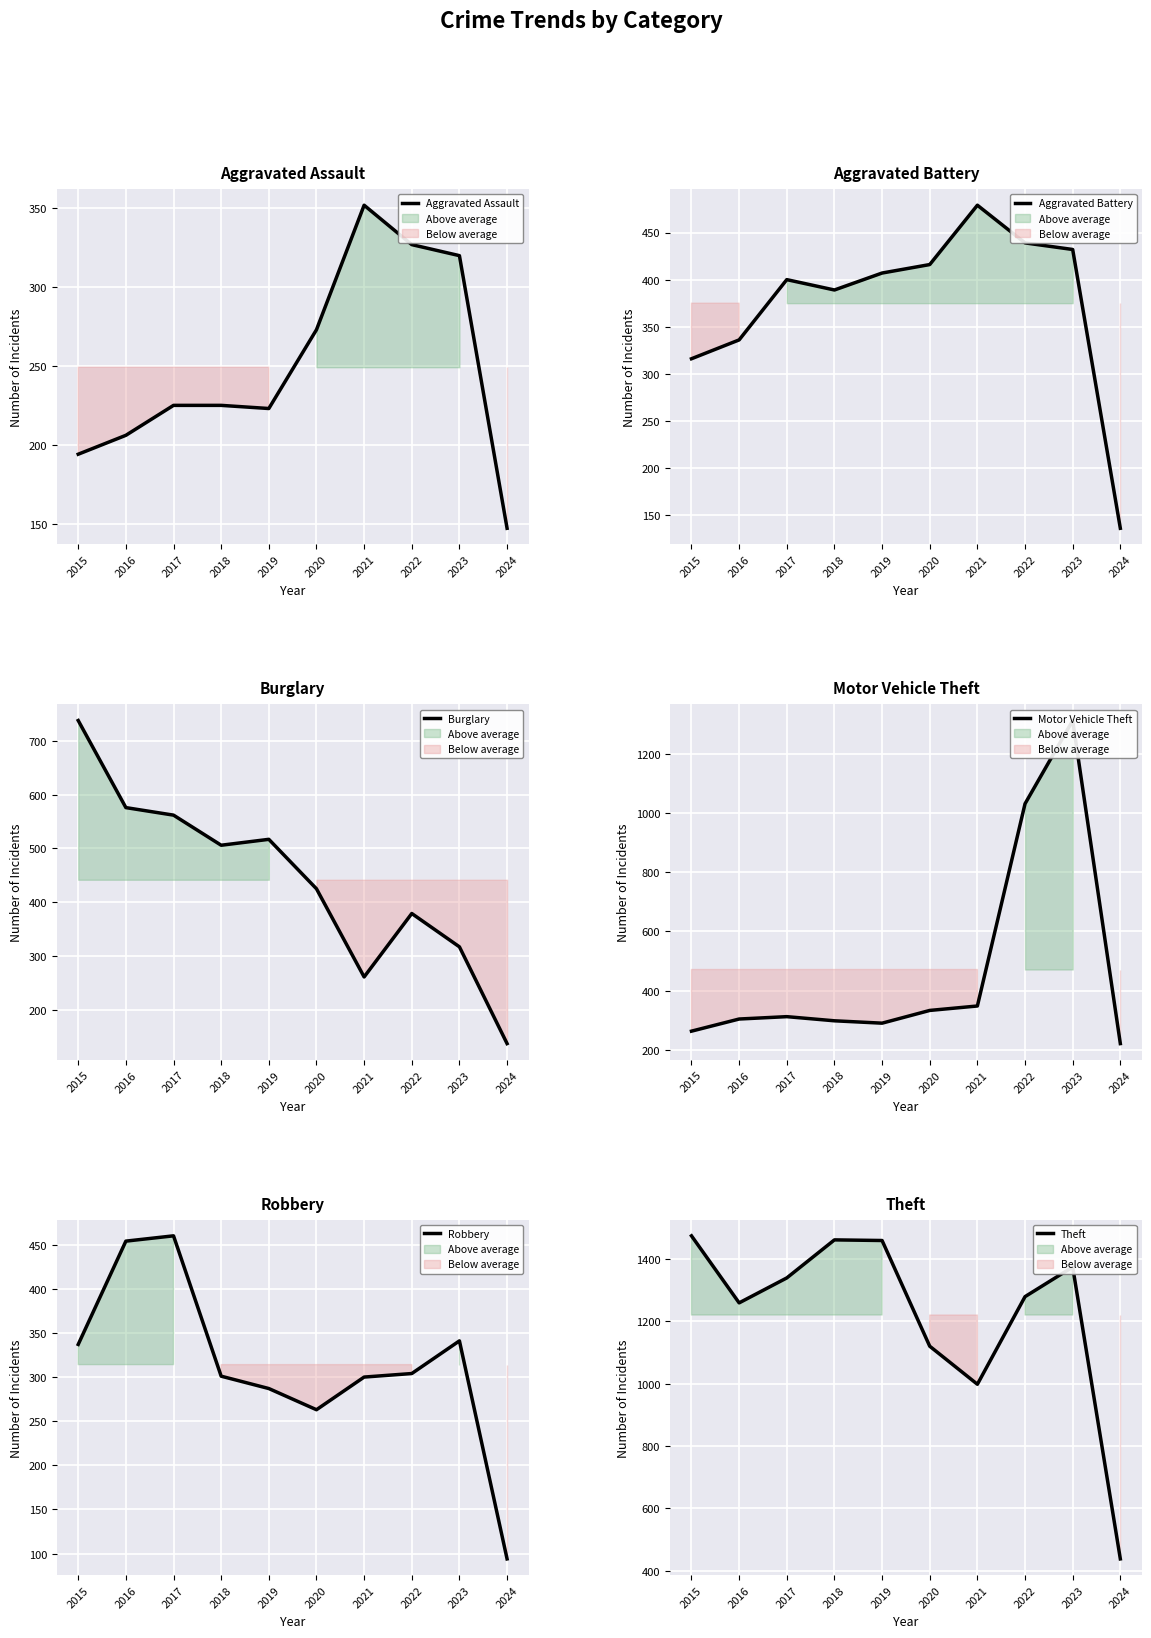

What is the spread (max minus min) of values at 2024?

344